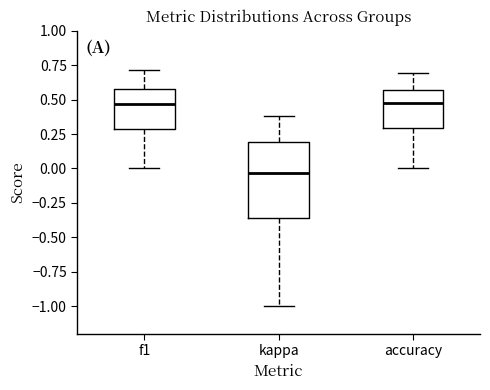

Which box is the tallest, from its lower edge to its upper edge?

kappa